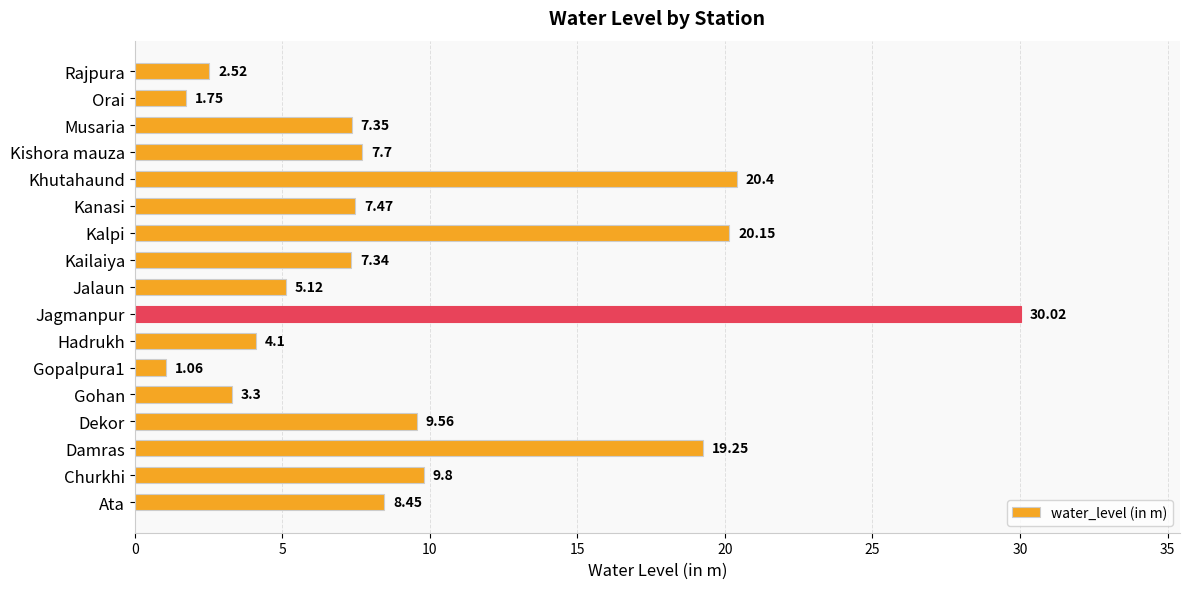

Which has a higher value, Khutahaund or Gopalpura1?

Khutahaund